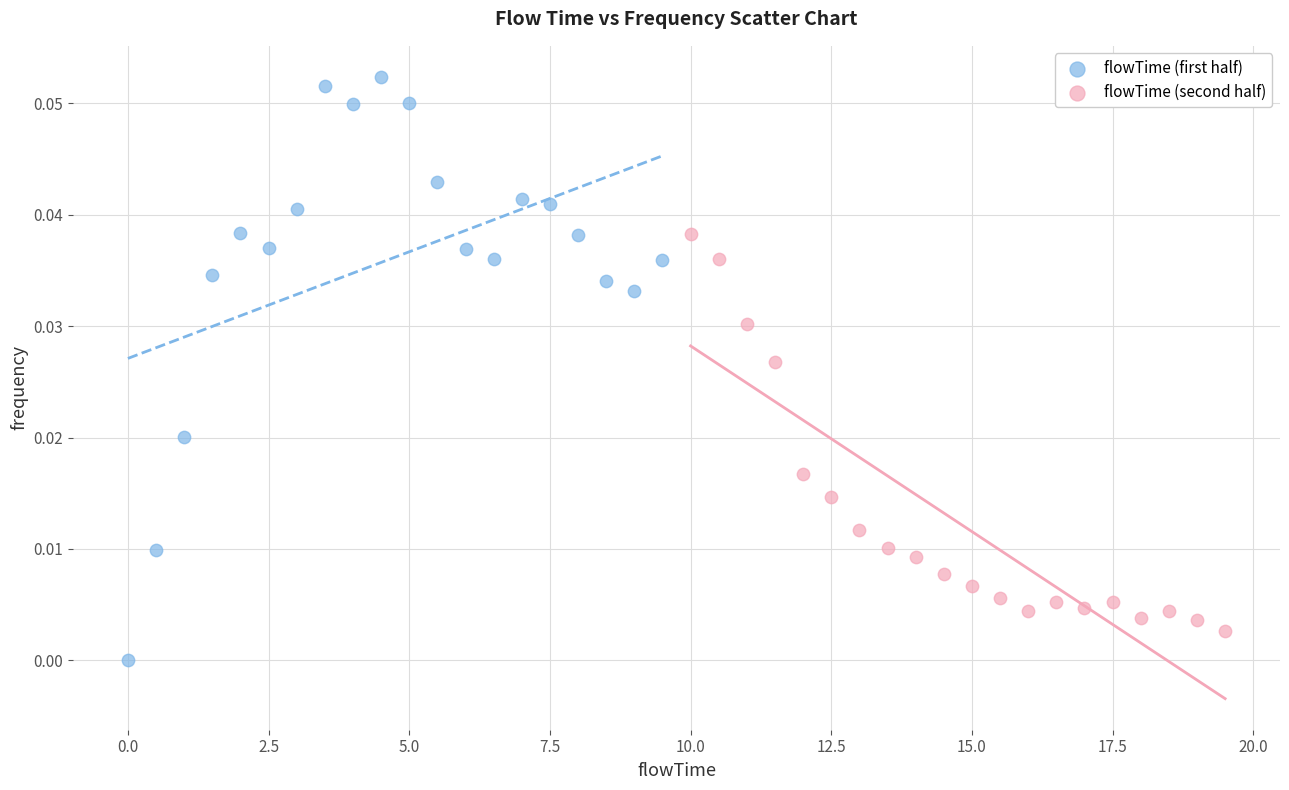

Which series contains the lowest Y value?

flowTime (first half)